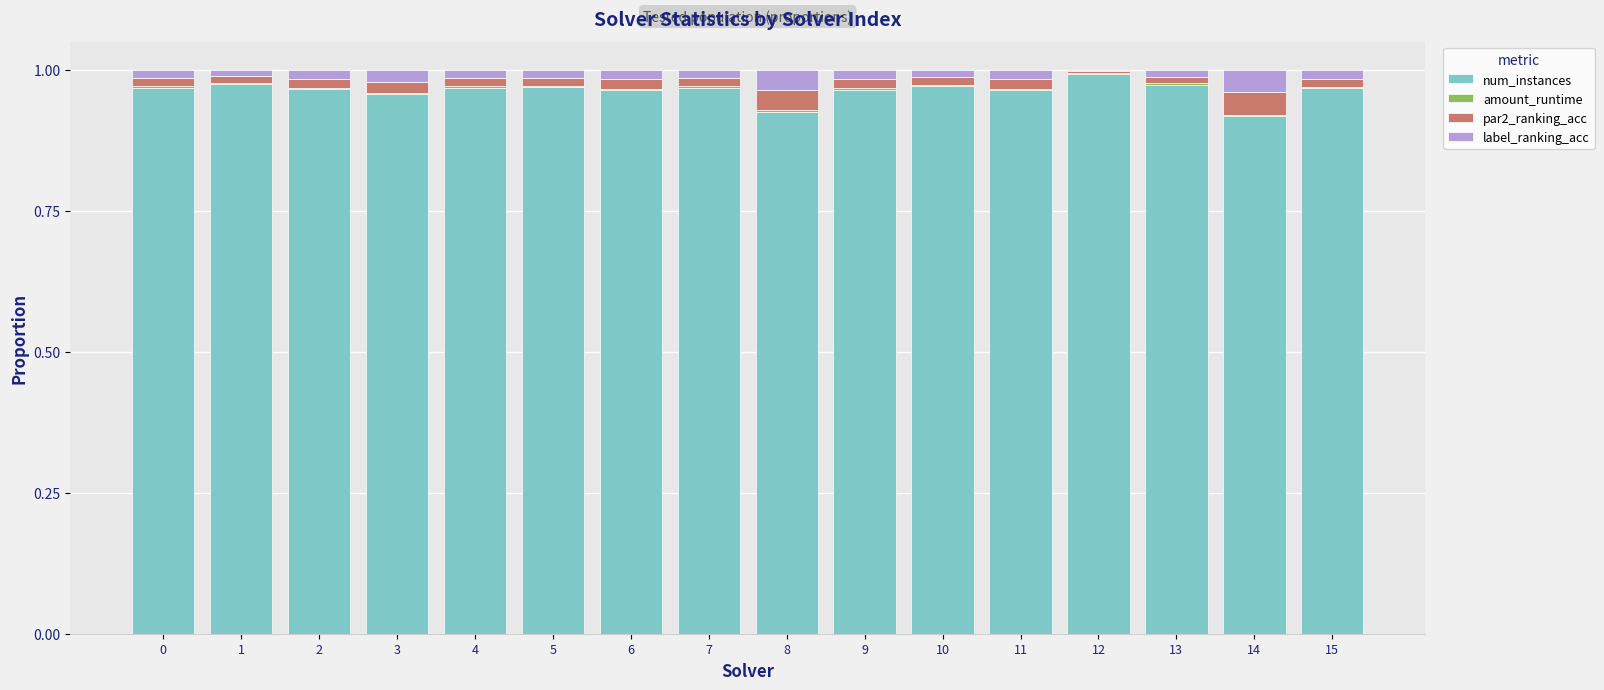

The num_instances series shows 0.6 at 3. True or false?

False